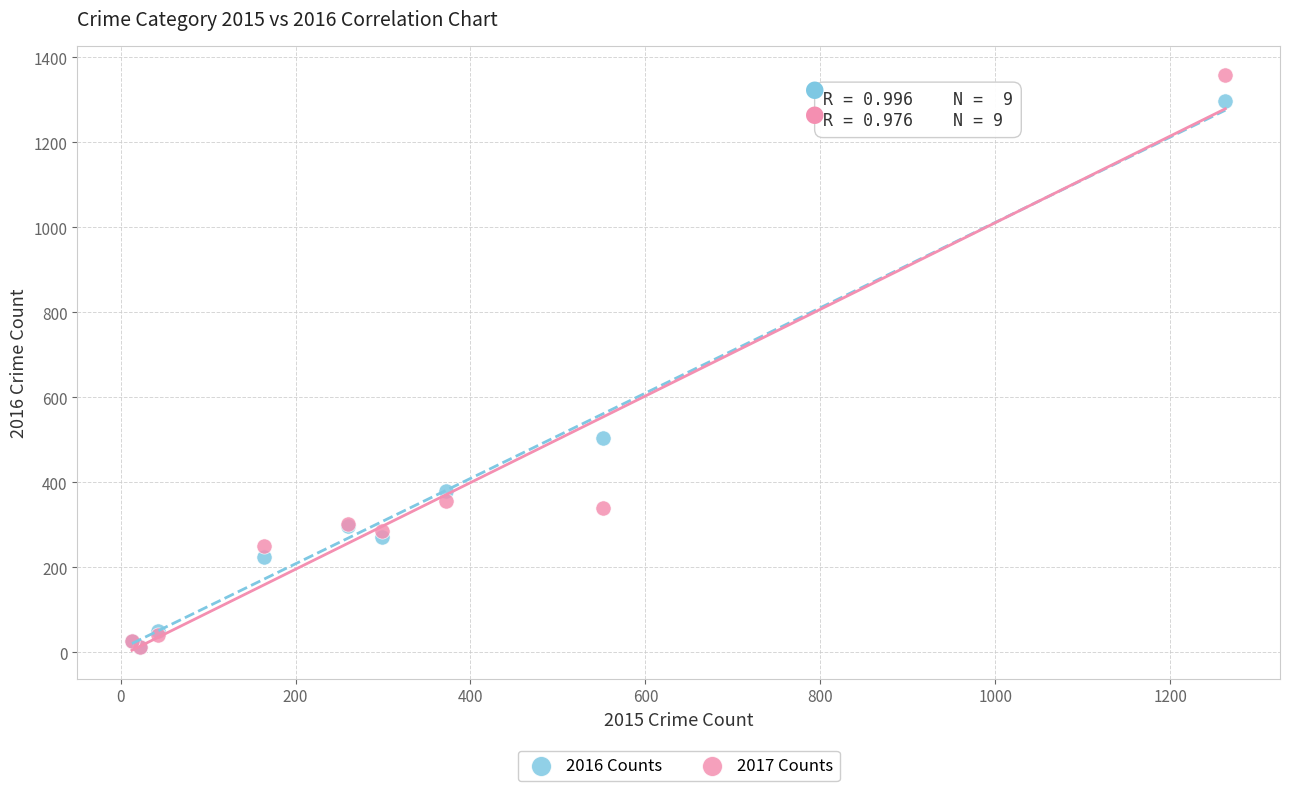

In the 2016 Counts series, what Y value is closest to 655?

505